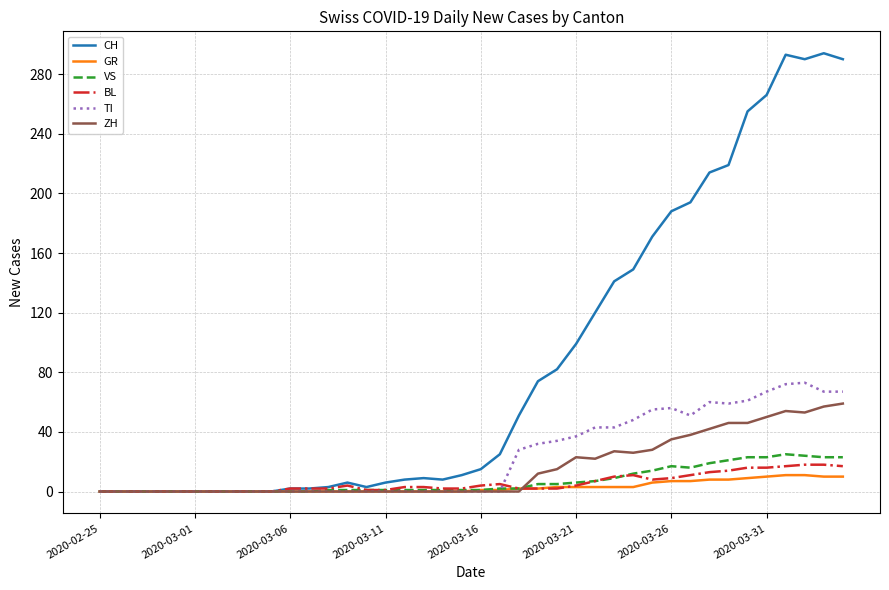

Which series has the largest total across all categories?

CH